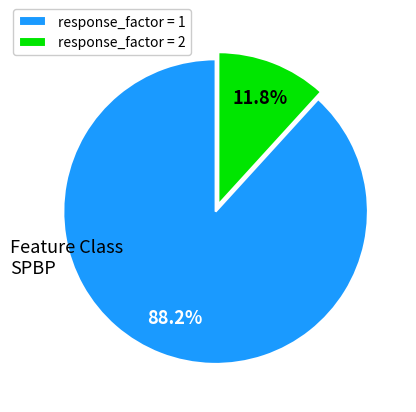

How many segments does this pie chart have?

2